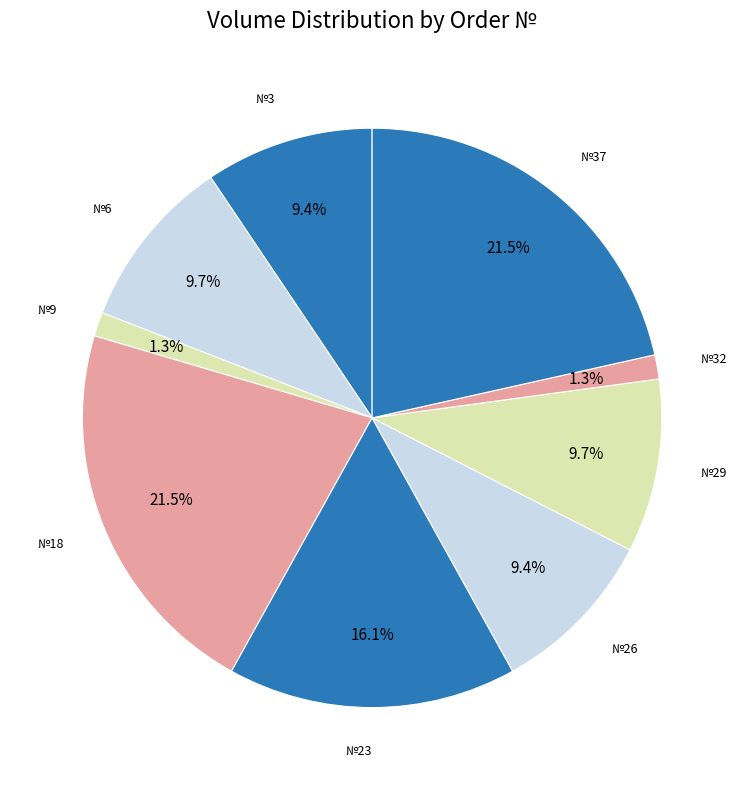

What is the smallest slice in the pie chart?

9